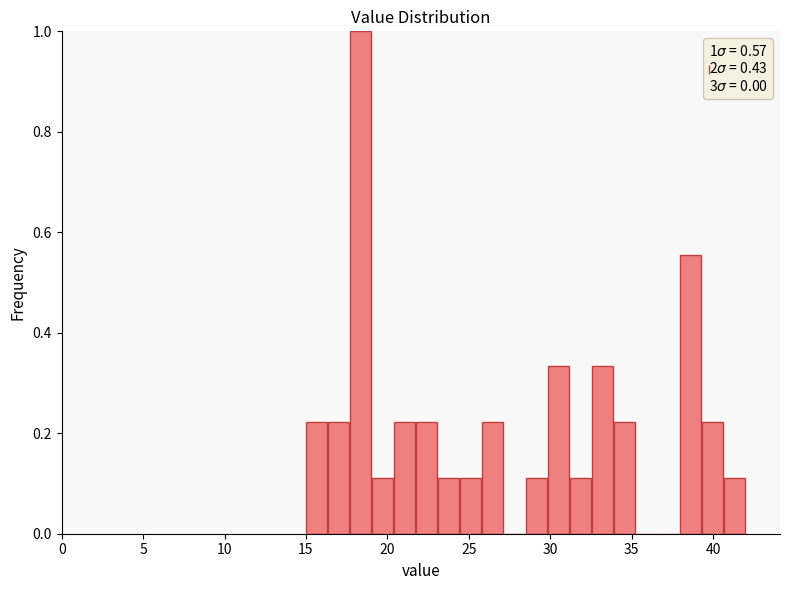

Around what value on the x-axis is the tallest bar? Give the approximate position of its centre, as read against the axis.

18.5